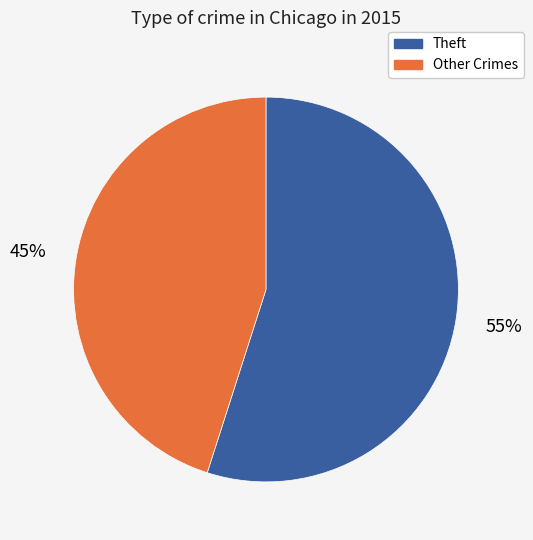

Is there a majority slice in this chart?

Yes